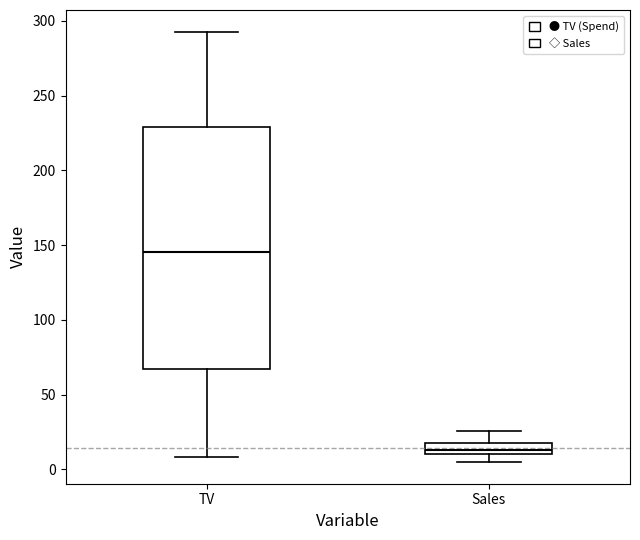

Which box's median line is the lowest?

Sales